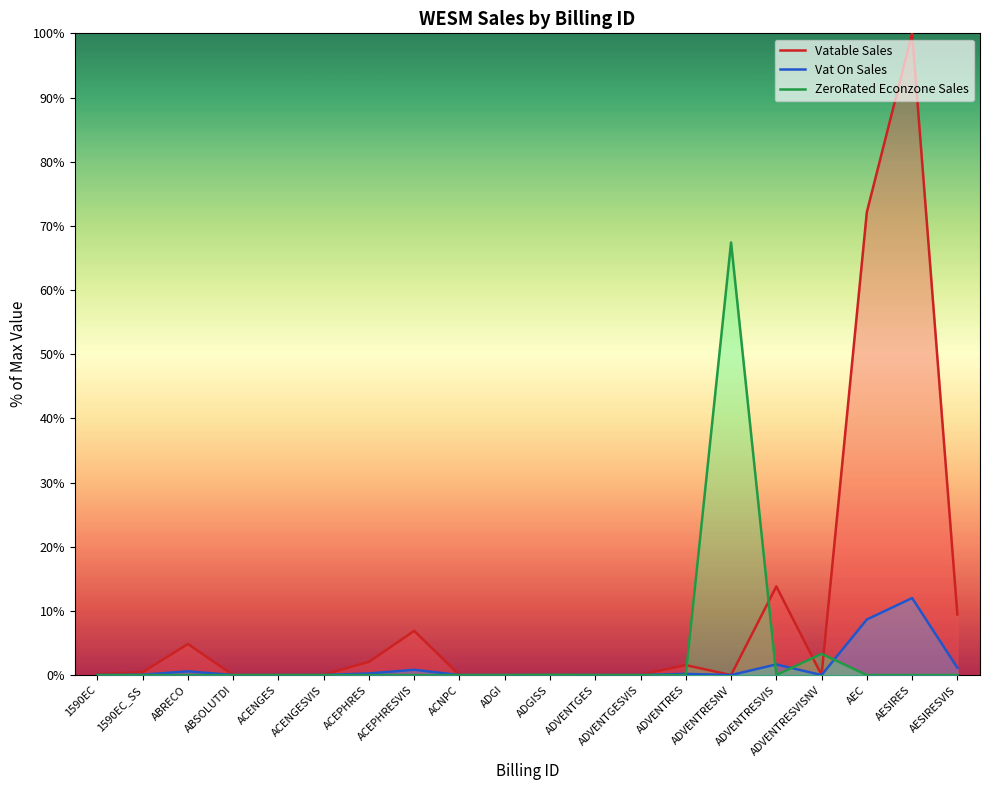

Where is Vat On Sales nearest to the value 6?

AEC